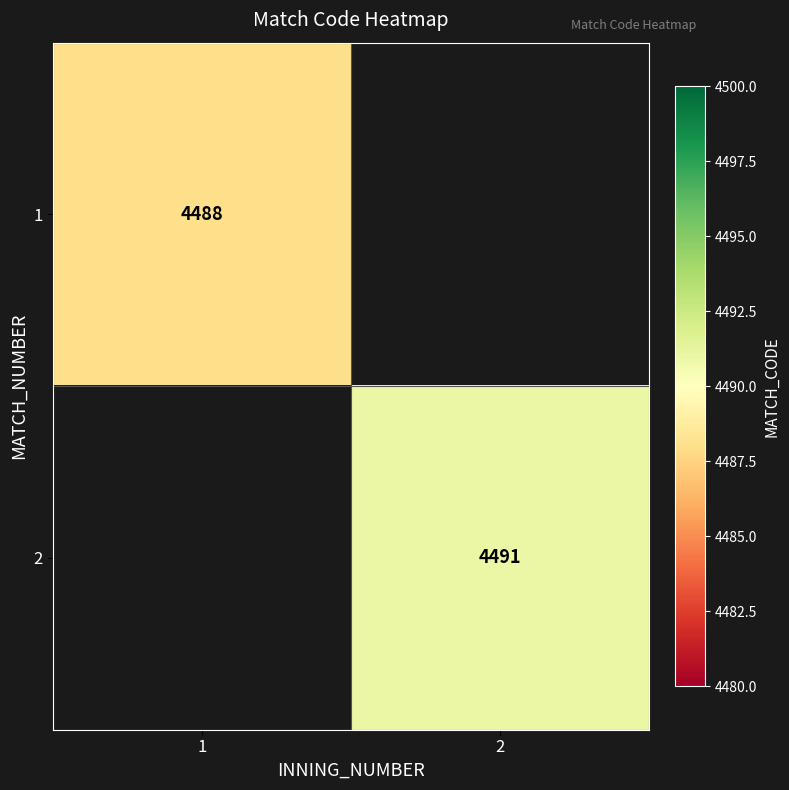

True or false: 2 has a value of 2392 at 2.

False